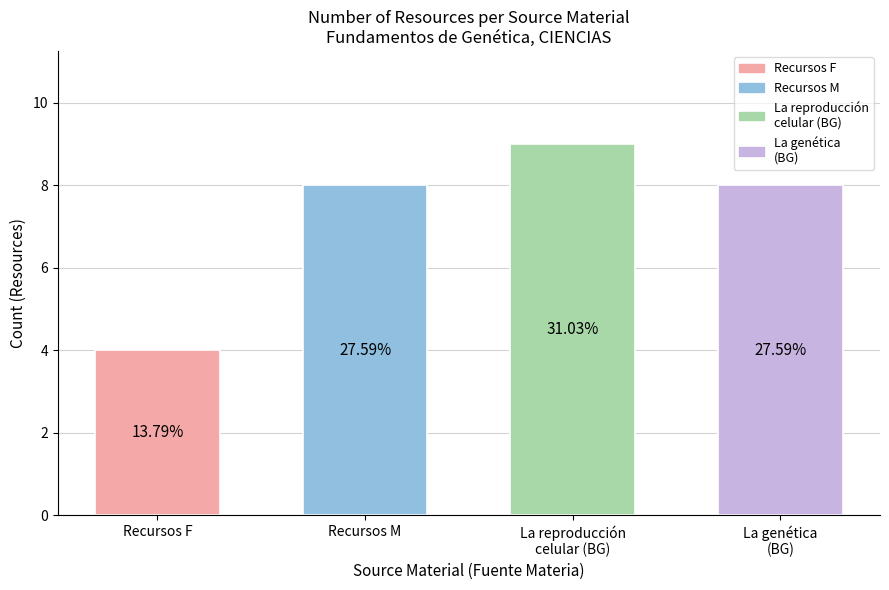

How many data points does each series have?

4